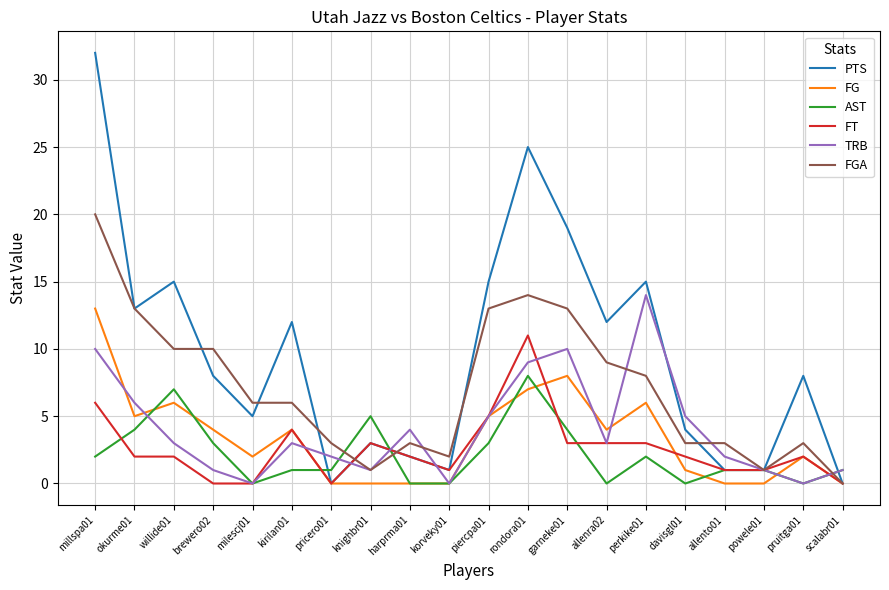

At davisgl01, list the series in order from smallest to largest.

AST, FG, FT, FGA, PTS, TRB